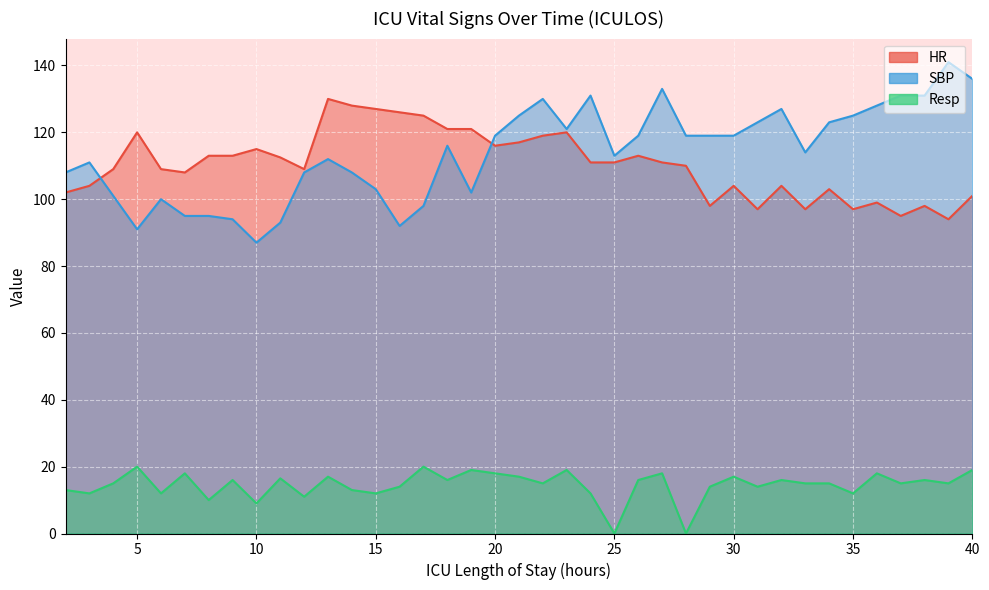

Which series has the largest total across all categories?

SBP